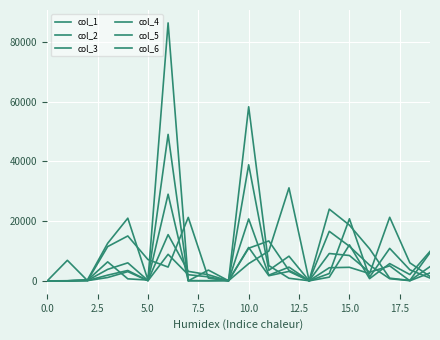

Where is the first local minimum for col_6?

5.0